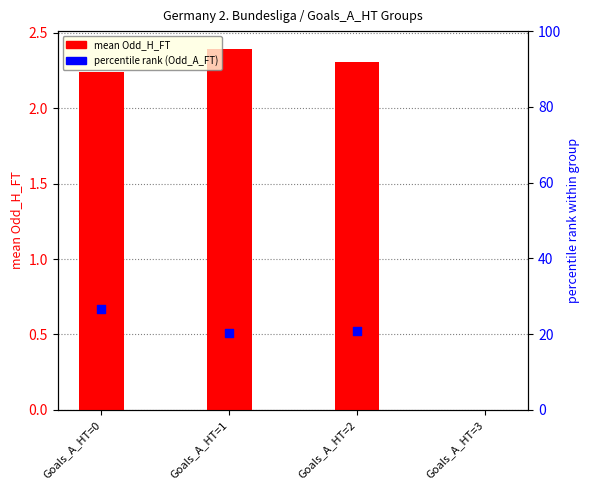

At how many categories does at least one series exceed -14?

4